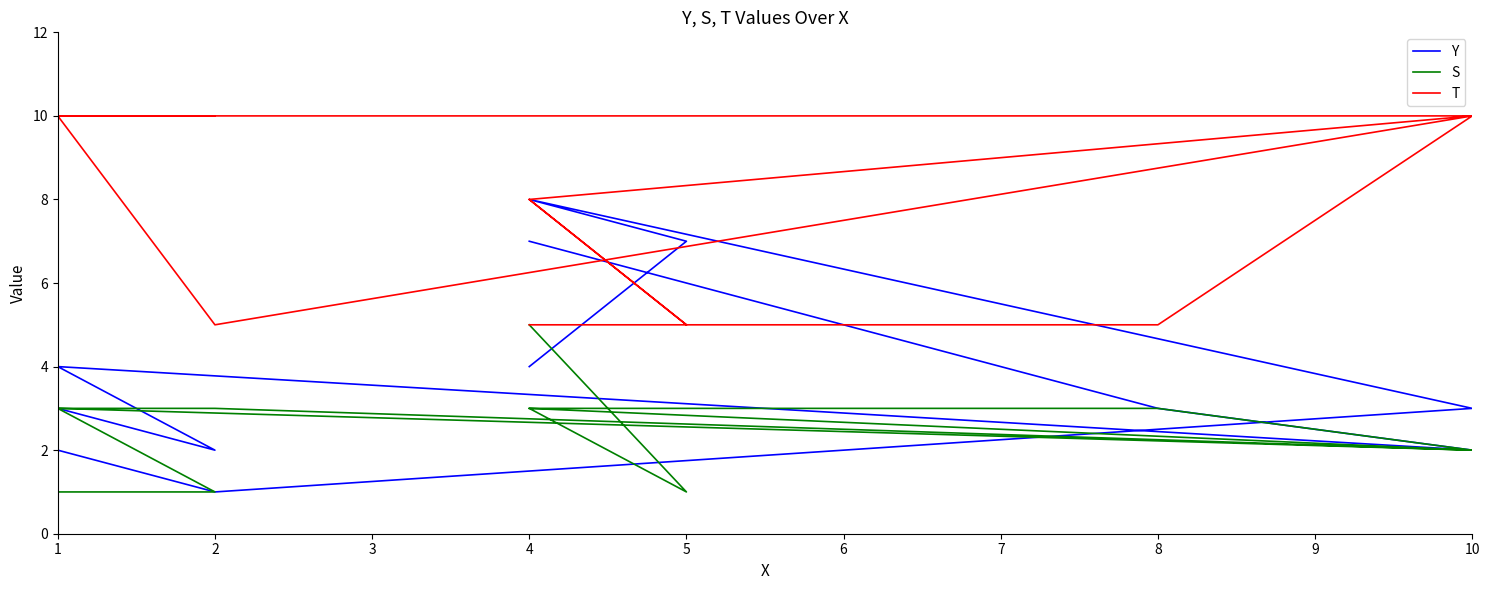

What is the difference between the maximum and second lowest values in the T series?

5